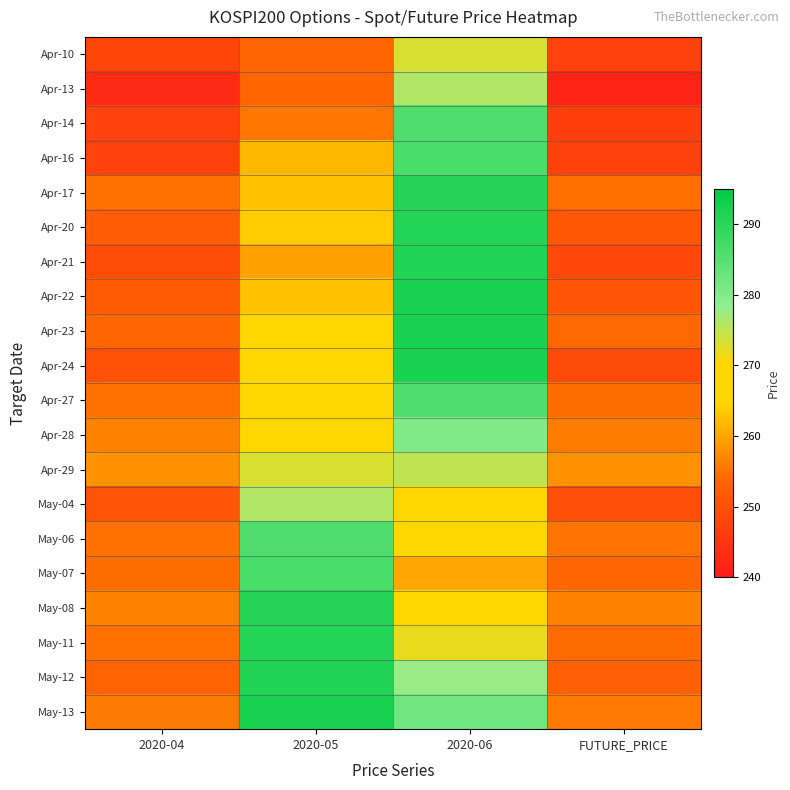

At which category is the sum across all series the highest?

2020-06